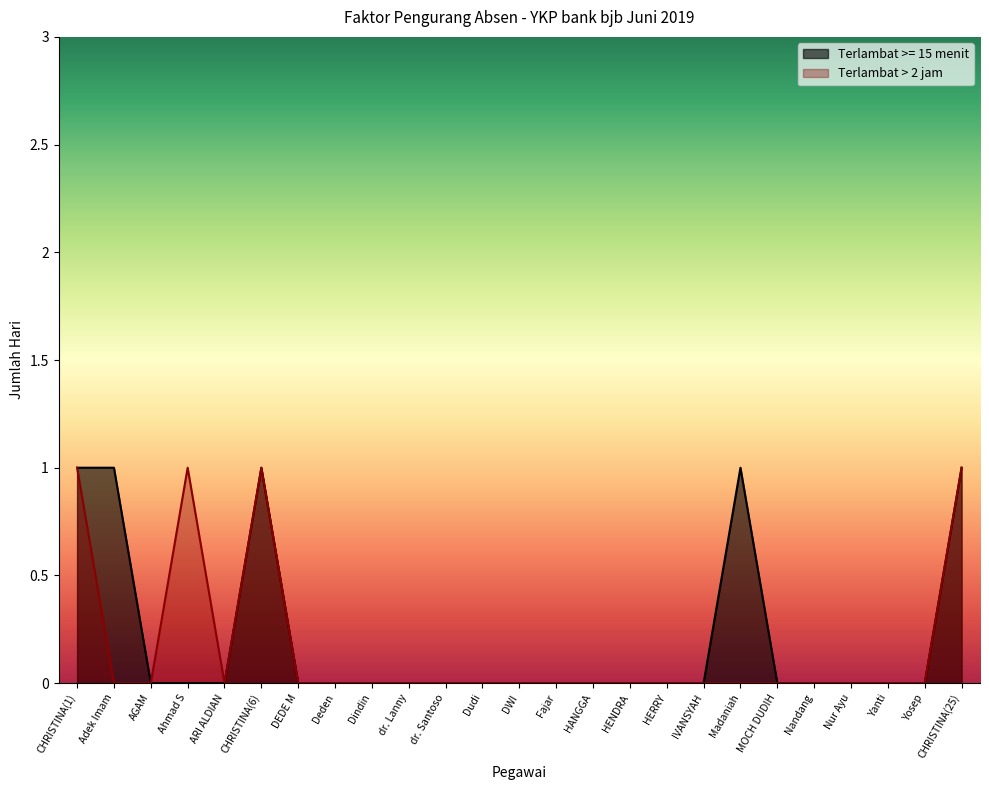

At which label does Terlambat > 2 jam reach its minimum?

Adek Imam